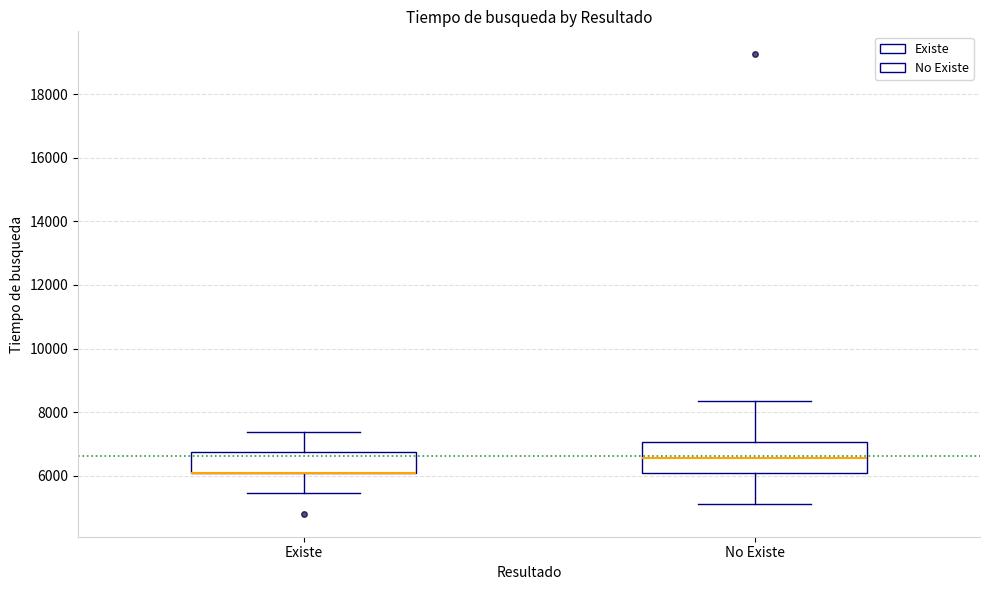

Where does the upper whisker of the box for Existe end on the y-axis? The values are not printed on the chart, so give them approximately, as read against the axis.

7400